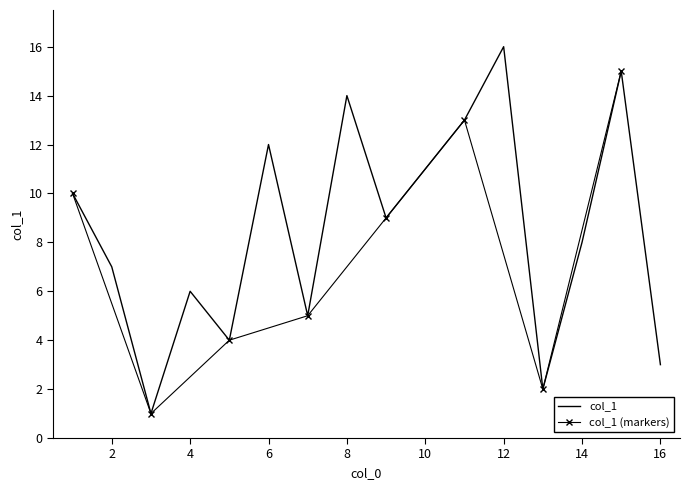

True or false: col_1 has a value of 12 at 6.

True